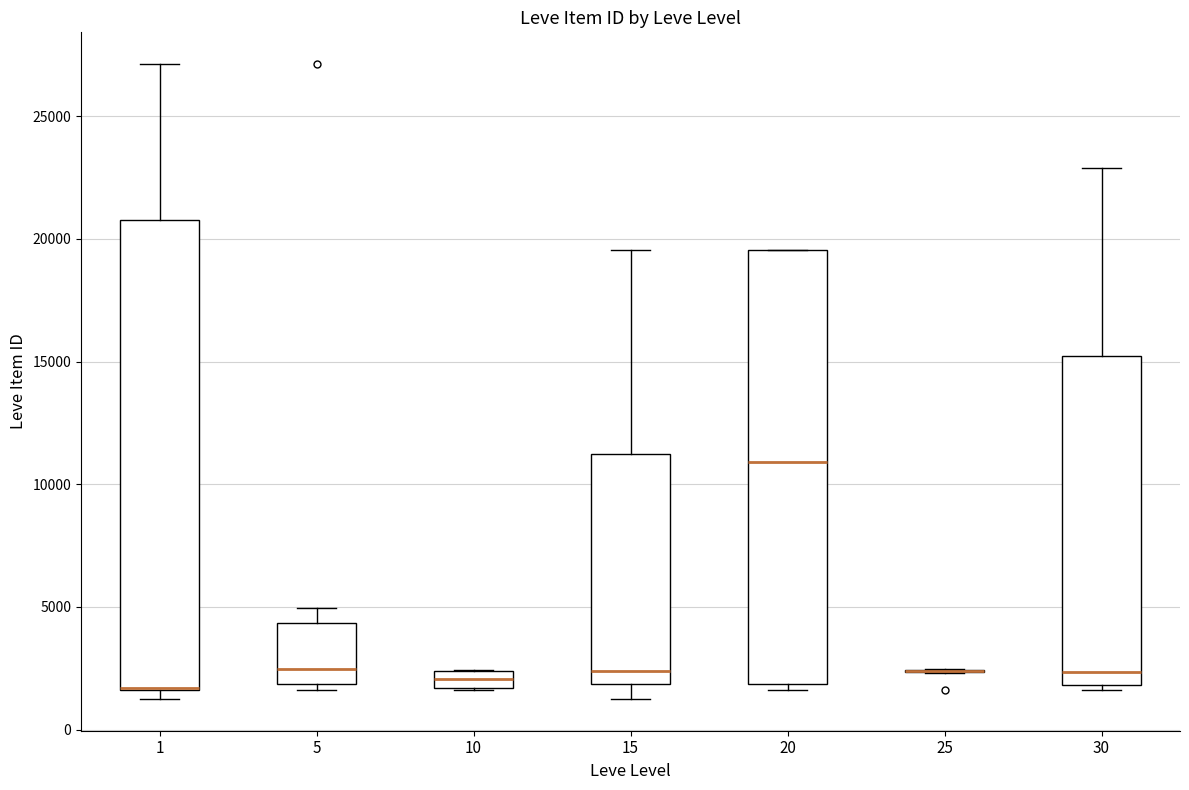

Where is the lower edge of the box at x = 30 on the y-axis? The values are not printed on the chart, so give them approximately, as read against the axis.

2000